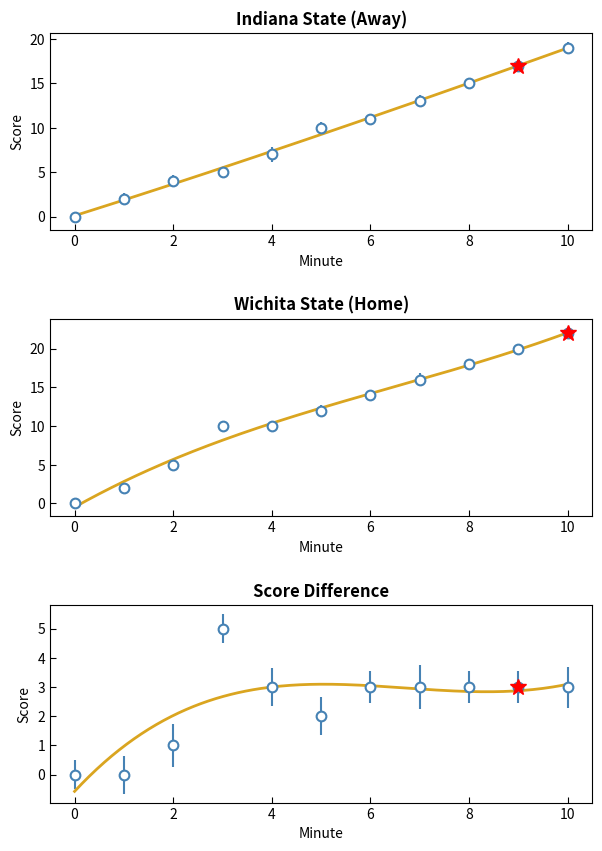

True or false: Indiana State and Wichita State intersect in this chart.

False